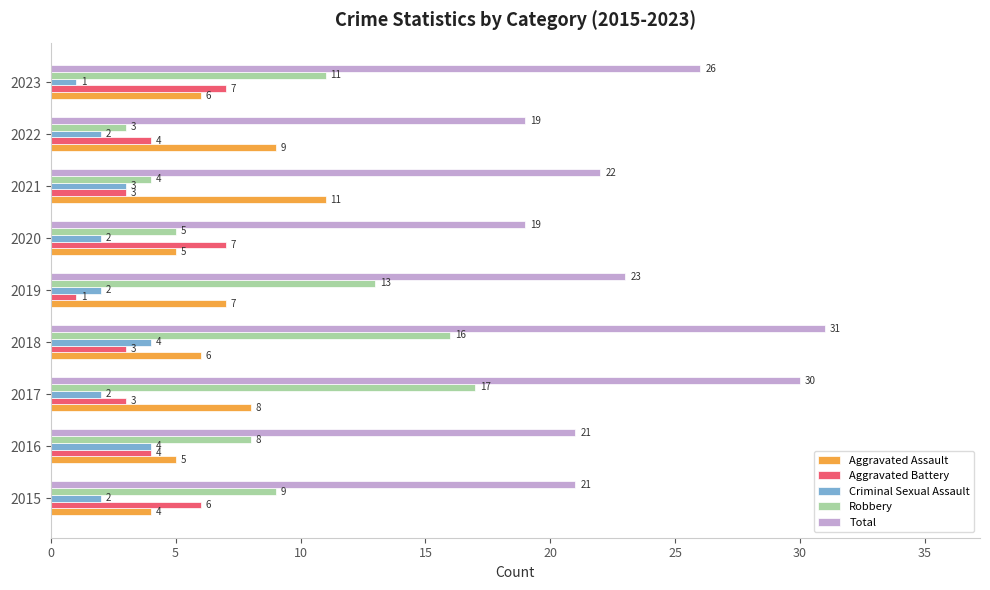

What is the smallest value displayed?

1